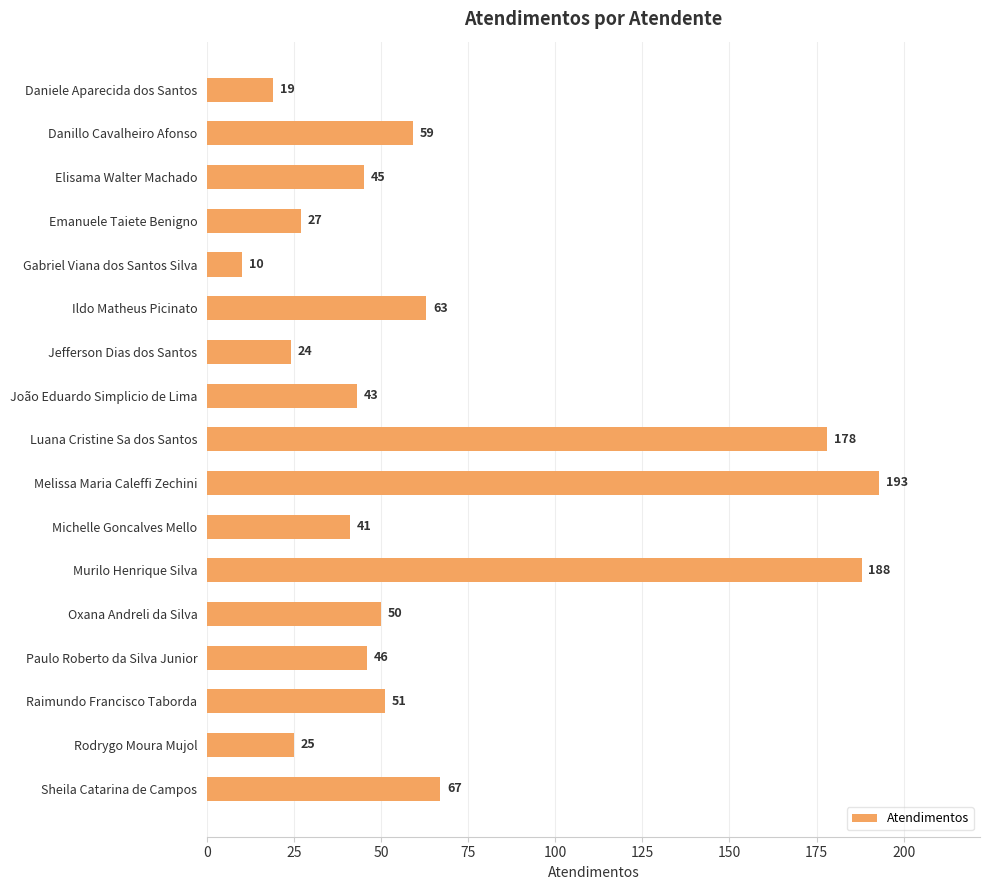

How many values are below 46?

8